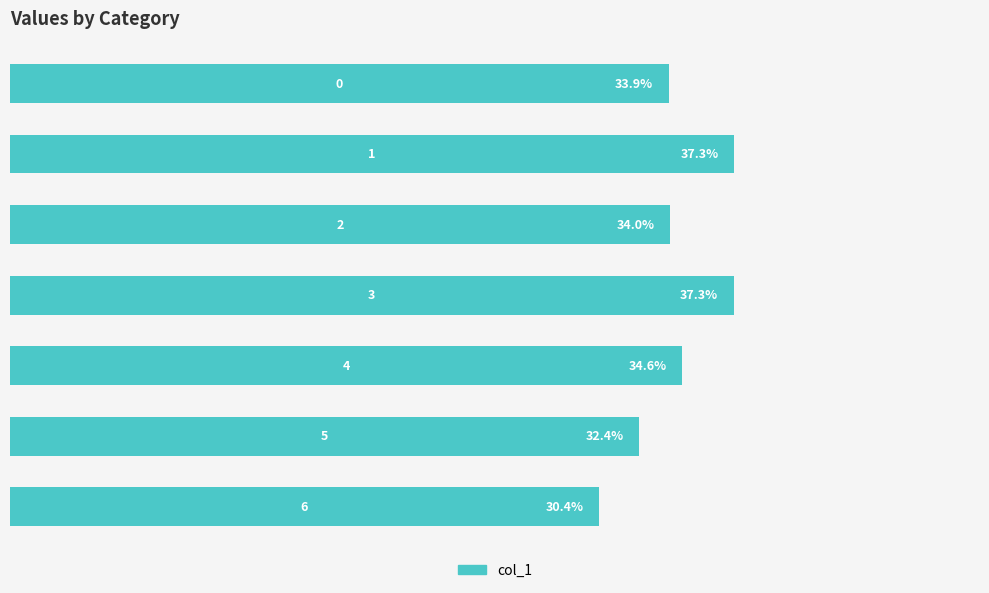

What is the difference between the maximum and minimum values?

7.0